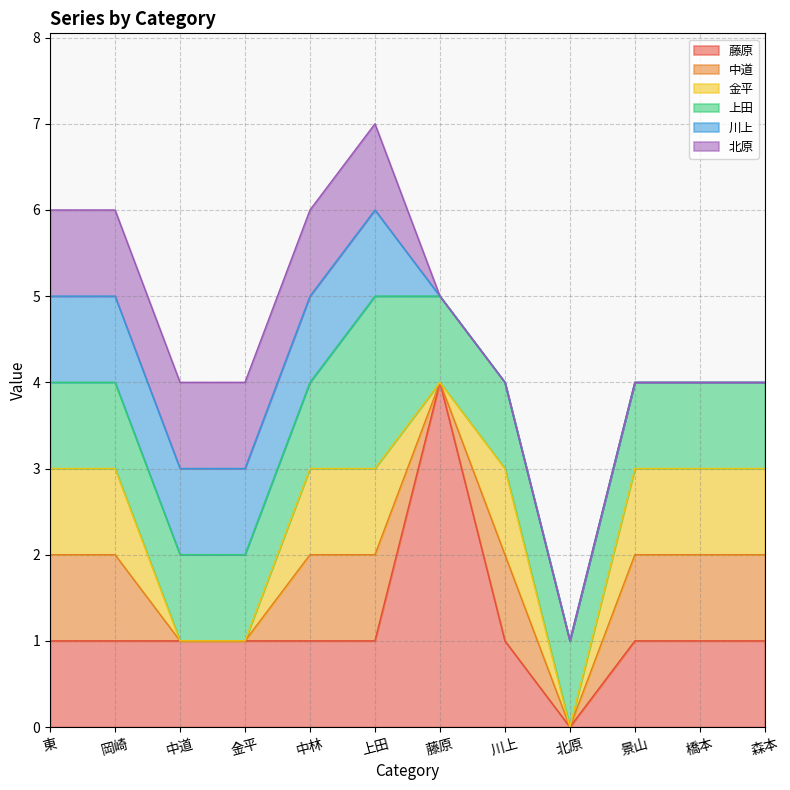

At which label does 藤原 first exceed 1?

藤原